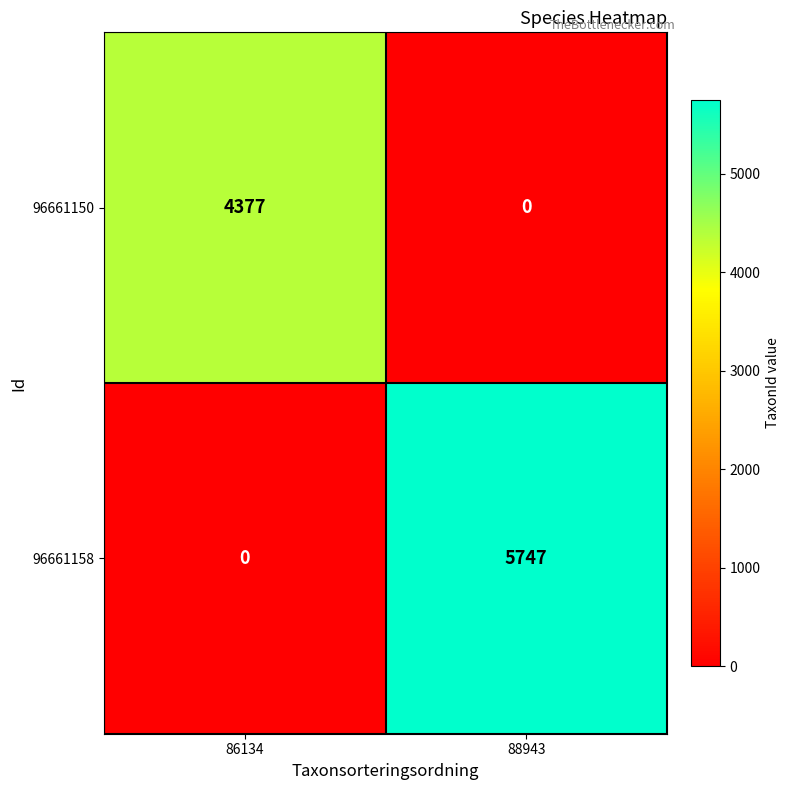

What is the sum of all 96661150 values?

4377